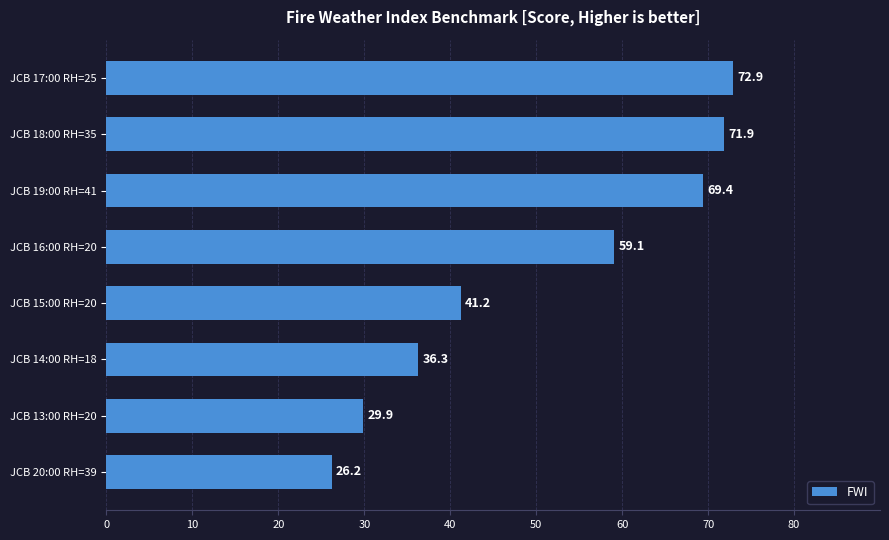

The value at JCB 17:00 RH=25 is 97.7. True or false?

False